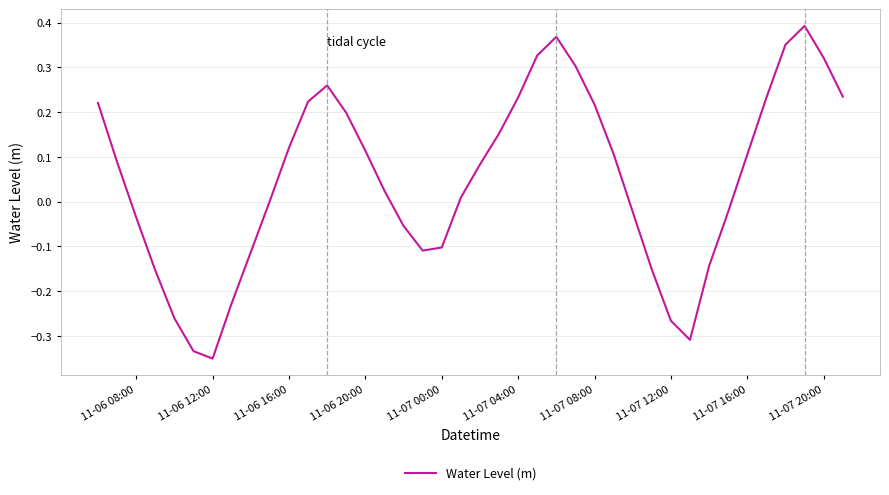

Count the number of categories in the chart.

40